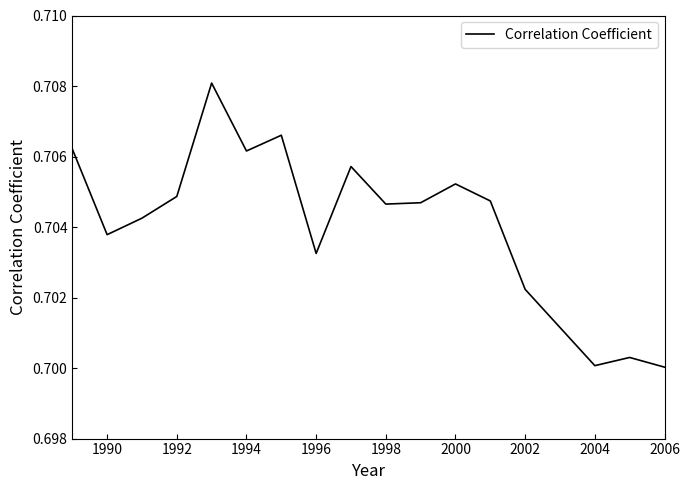

Is it true that the value at 1992 is 1.0?

False